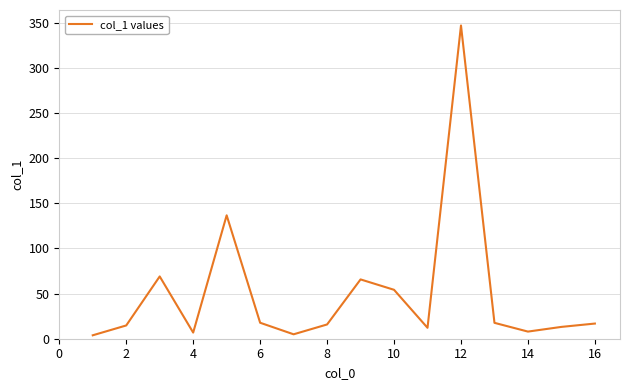

What is the greatest value displayed?

347.0